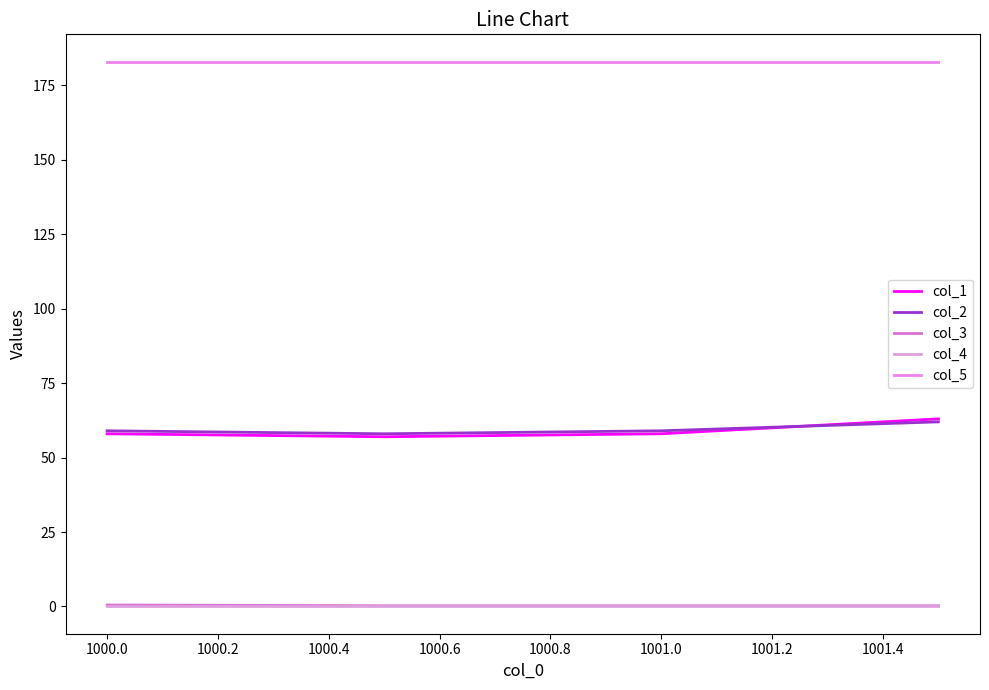

What is the maximum value for col_3?

0.5